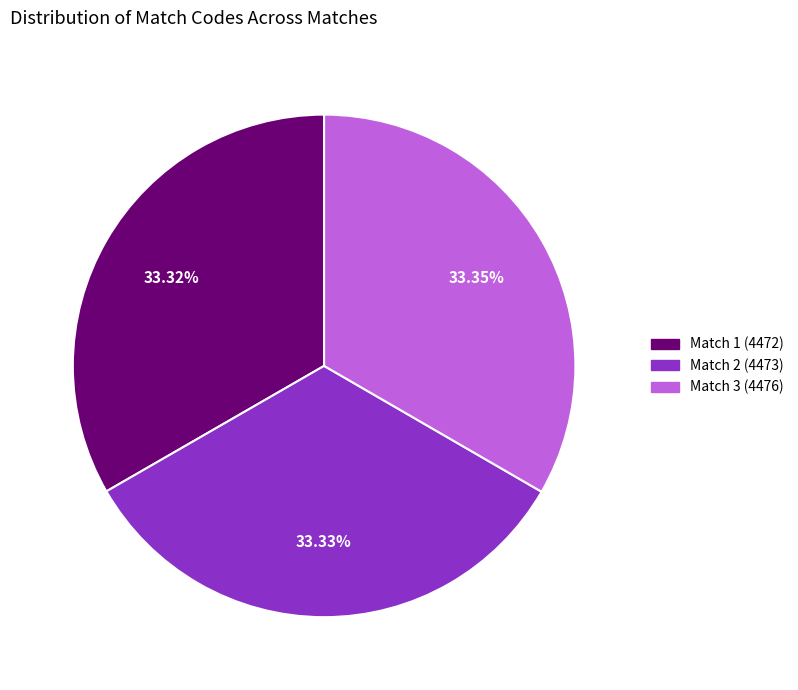

Does Match 2 (4473) account for over 50% of the chart?

No